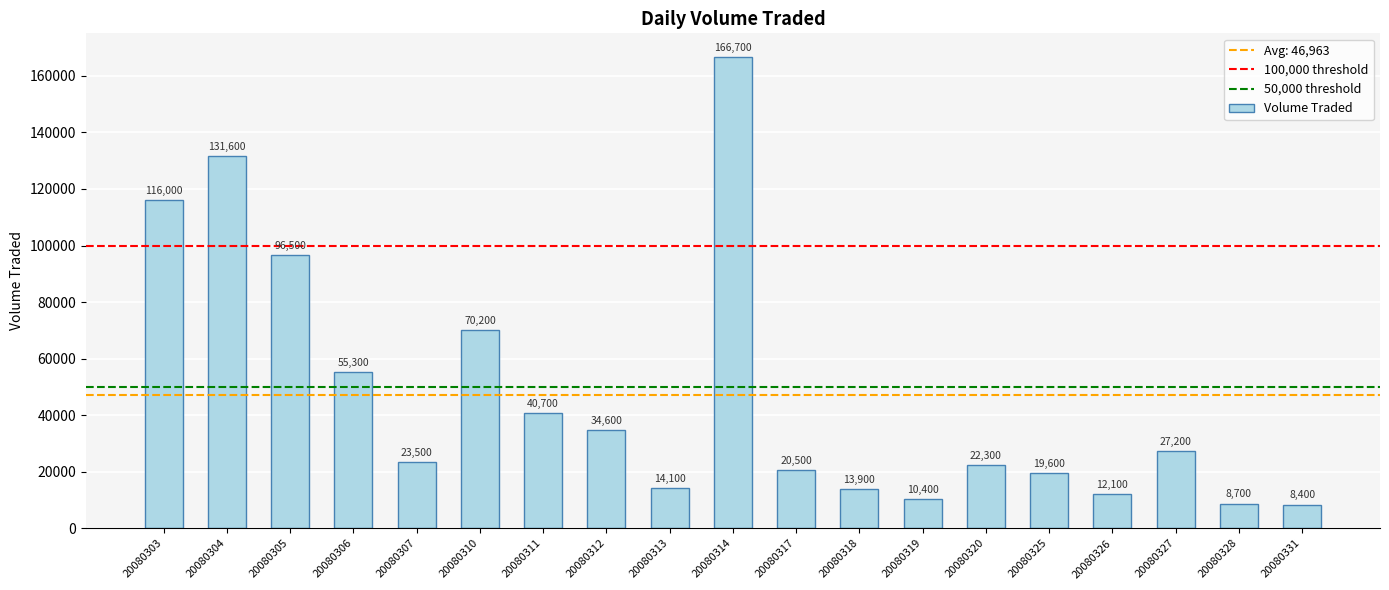

How many bars are there in total?

19